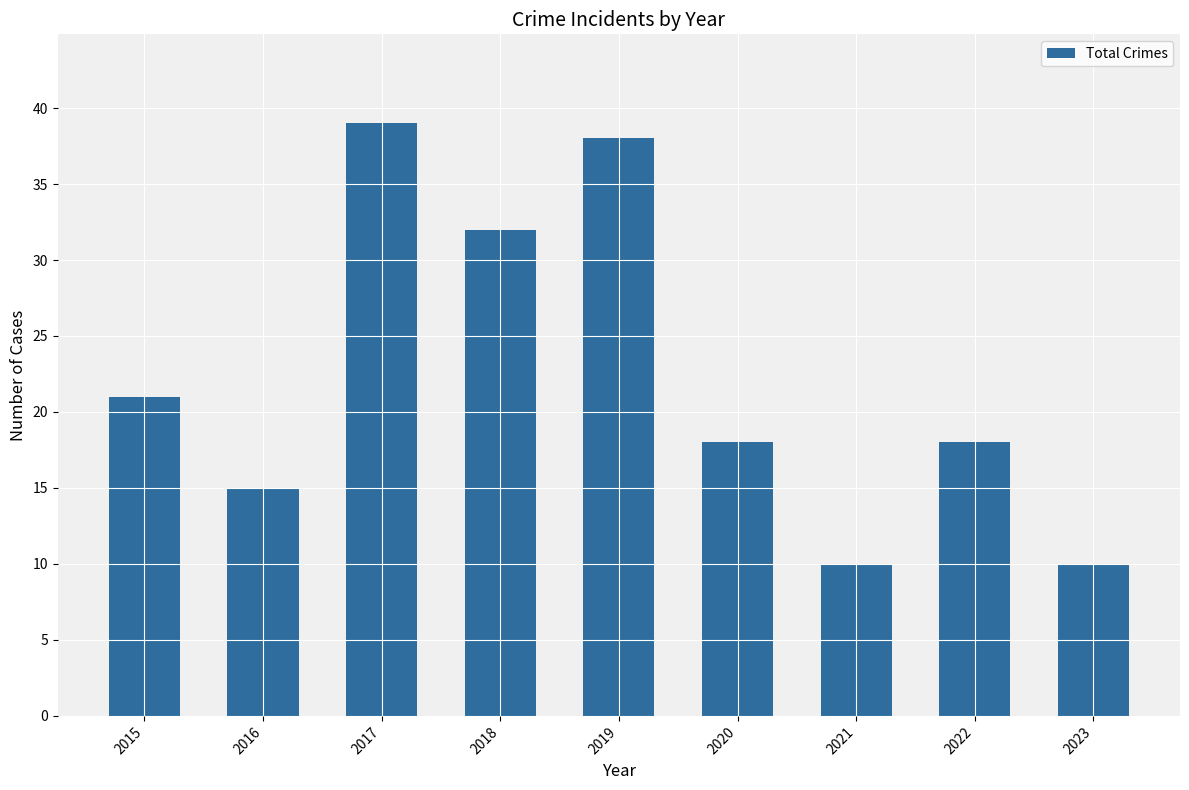

Reading left to right, transcribe all the data shown in this chart.

21	15	39	32	38	18	10	18	10